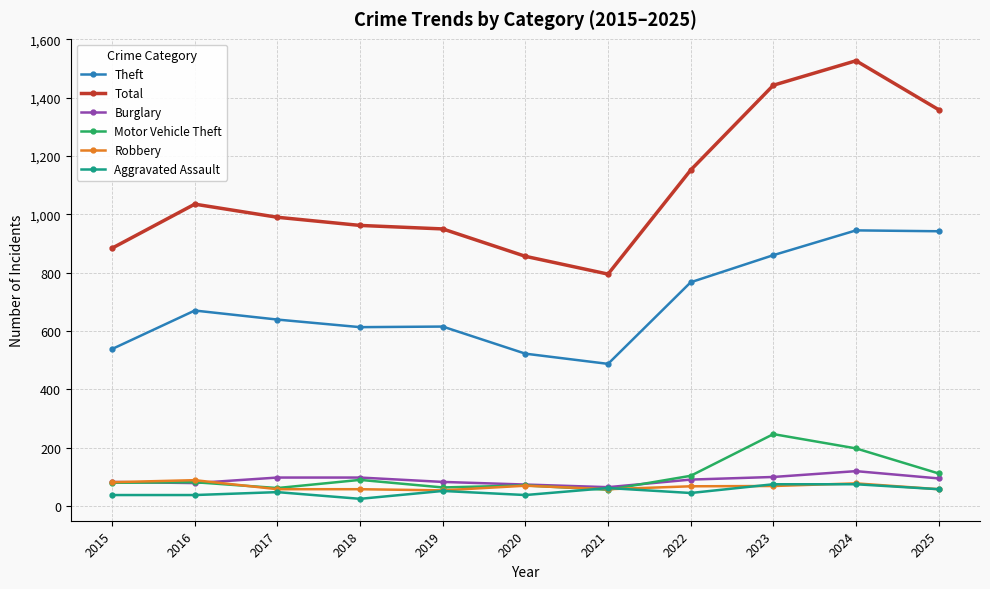

True or false: Motor Vehicle Theft has a value of 197 at 2024.

True